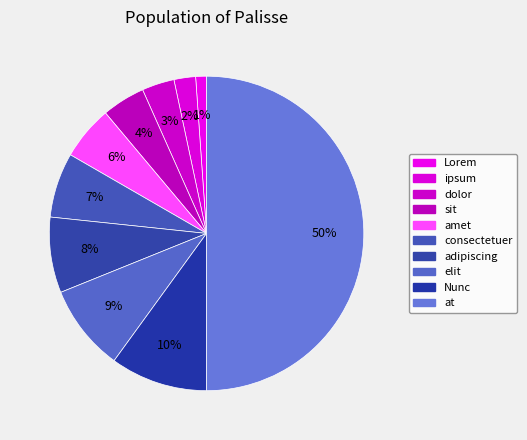

Count the number of slices in the pie.

10